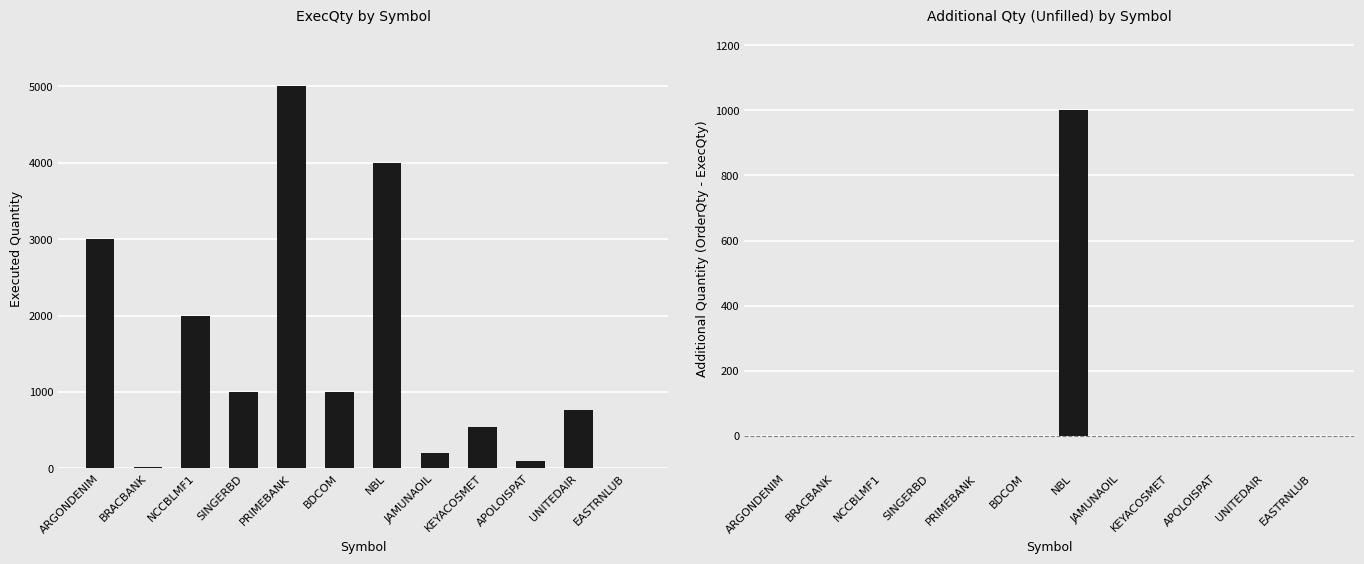

What is the value of the ExecQty bar at the 2nd from the left?

20